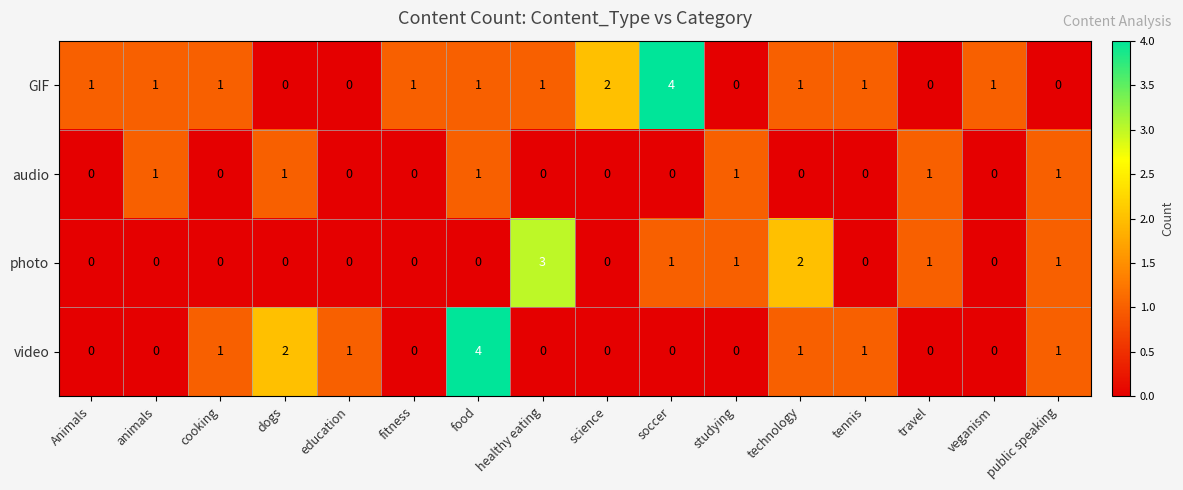

What is the difference between the maximum and second lowest values in the photo series?

3